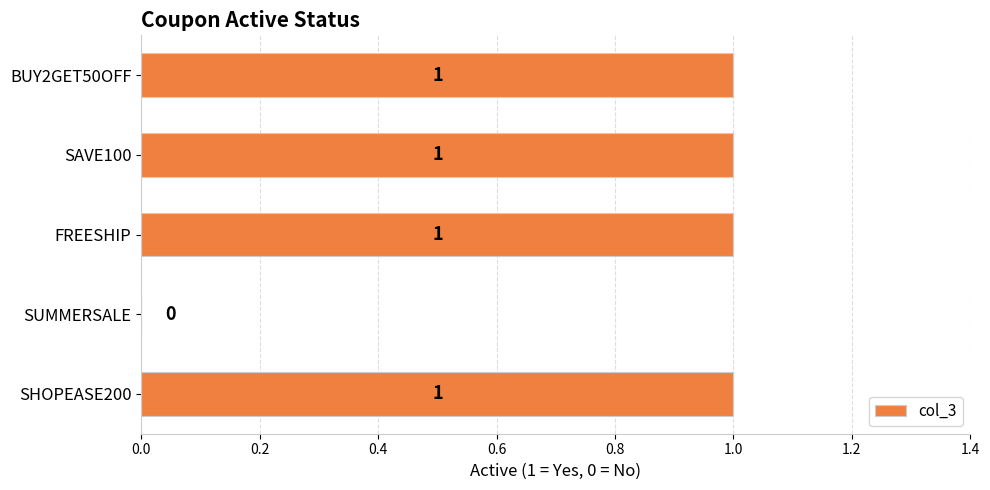

What is the ratio of the value at SAVE100 to the value at FREESHIP?

1.0